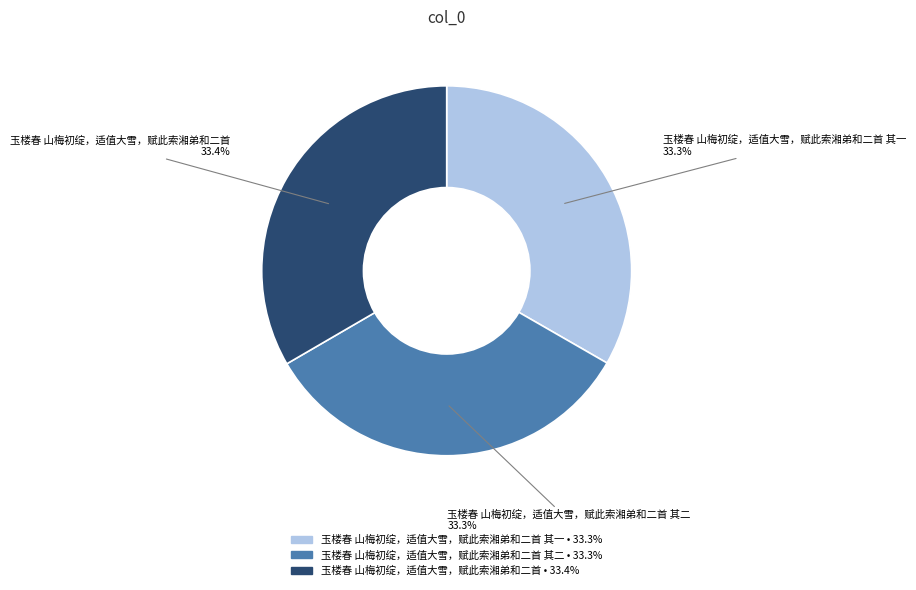

Does any single category account for the majority?

No